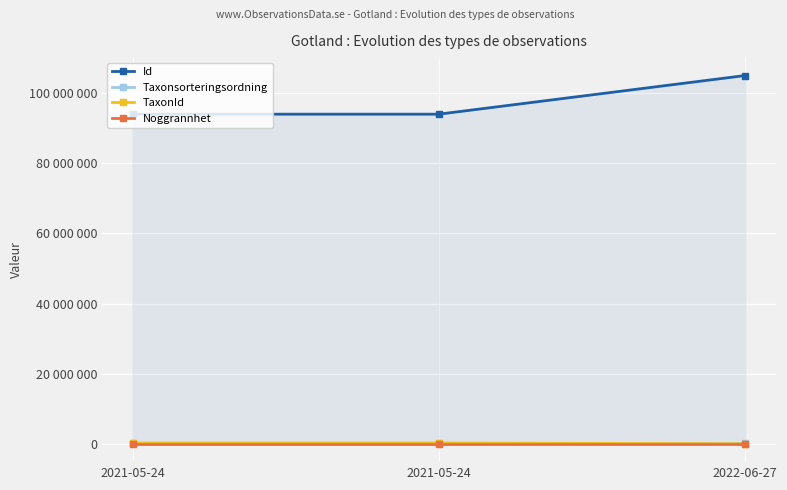

List the labels in order of Id value, largest first.

2022-06-27, 2021-05-24, 2021-05-24